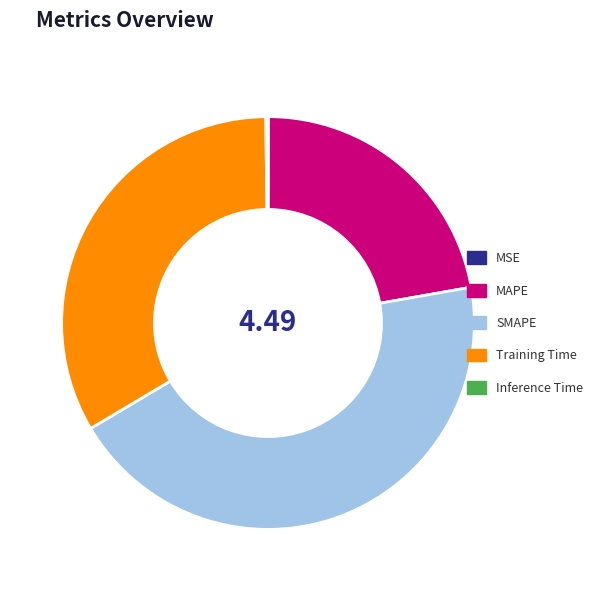

Is there a majority slice in this chart?

No